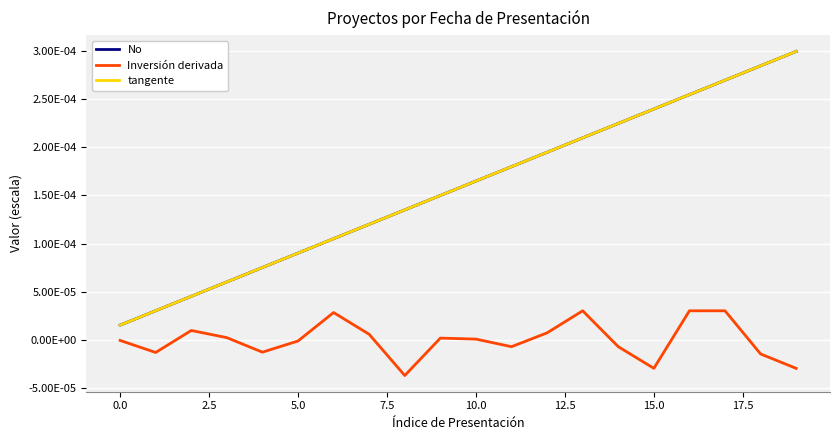

Is this an area chart (filled region under the line)?

No